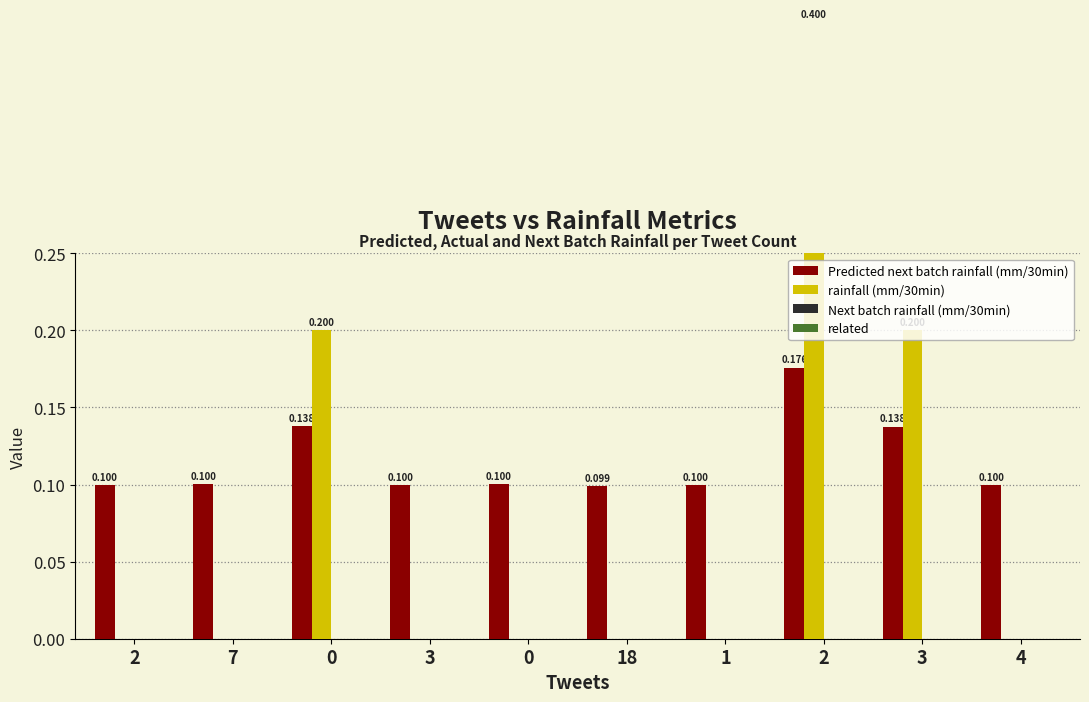

What is the difference between the maximum and minimum values in the Predicted next batch rainfall (mm/30min) series?

0.1